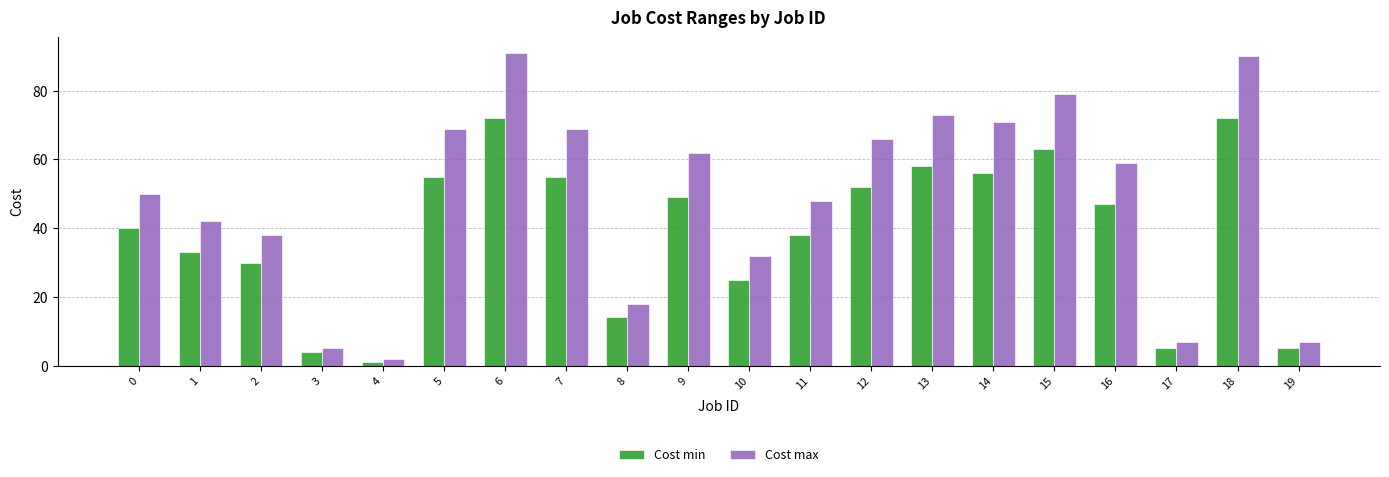

Which series has the largest total across all categories?

Cost max